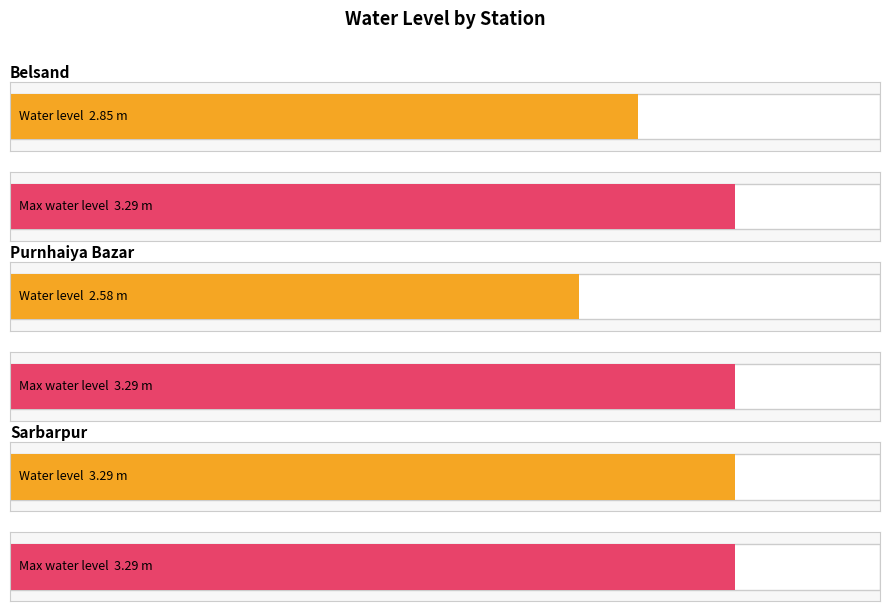

What is the difference between the maximum and second lowest values?

0.4